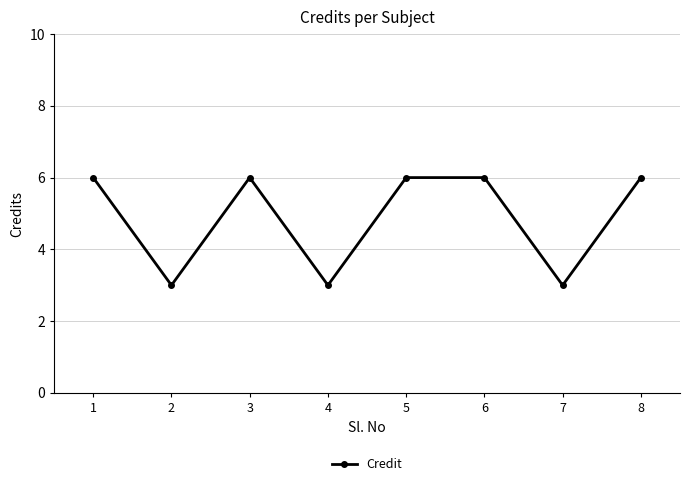

What is the difference between the second highest and minimum values?

3